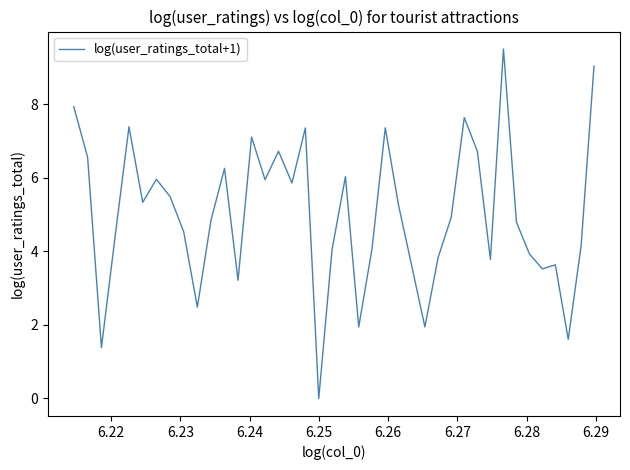

What is the greatest value displayed?

9.5